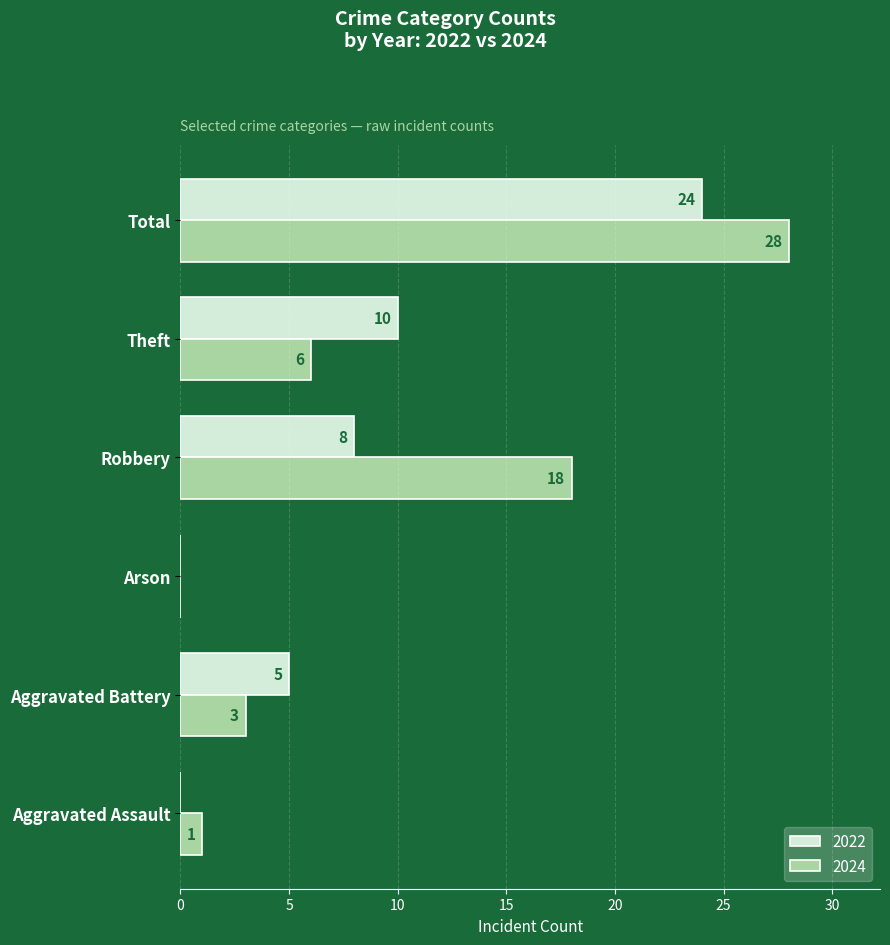

At which category is the sum across all series the highest?

Total